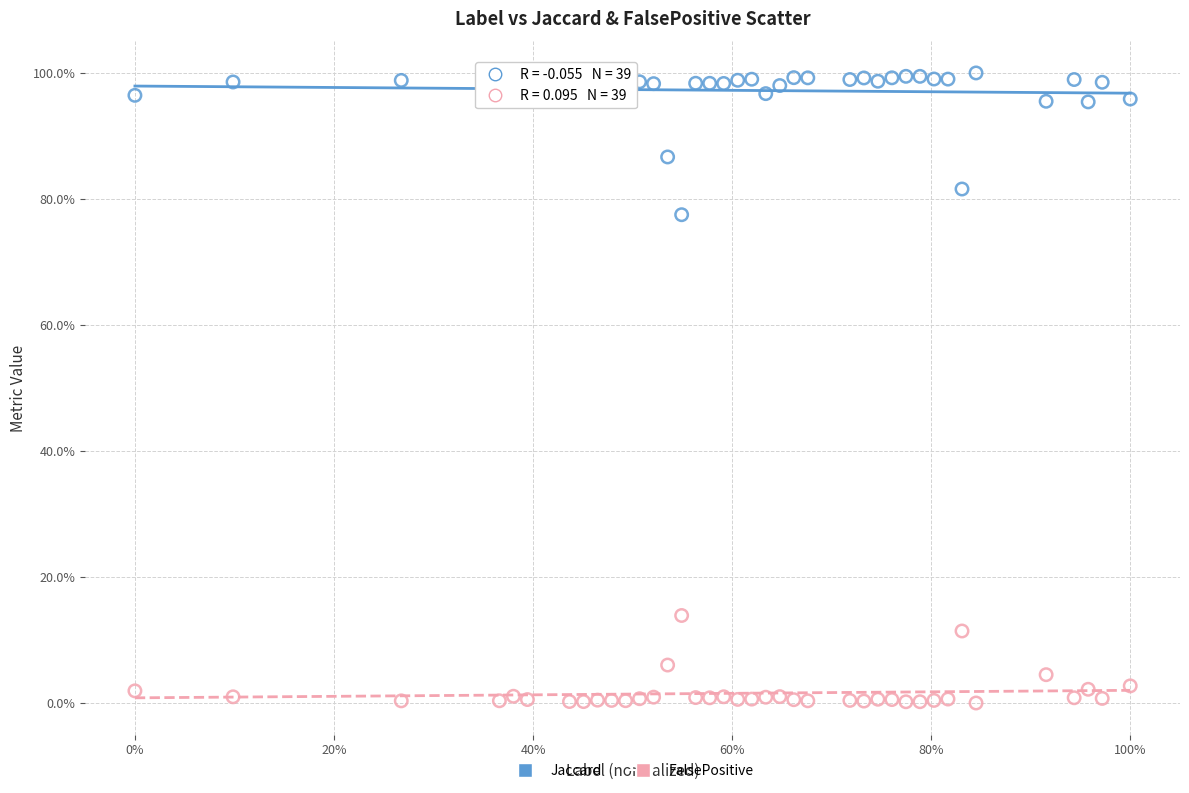

What are all the series names shown in the legend?

Jaccard, FalsePositive